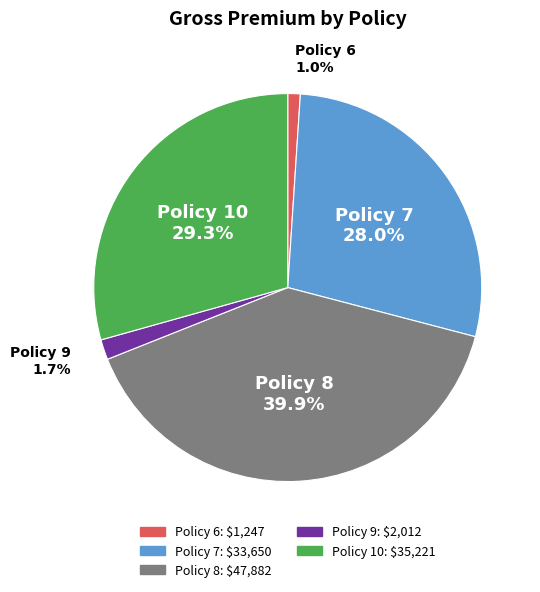

Do Policy 8 and Policy 7 together represent more than half of the pie?

Yes